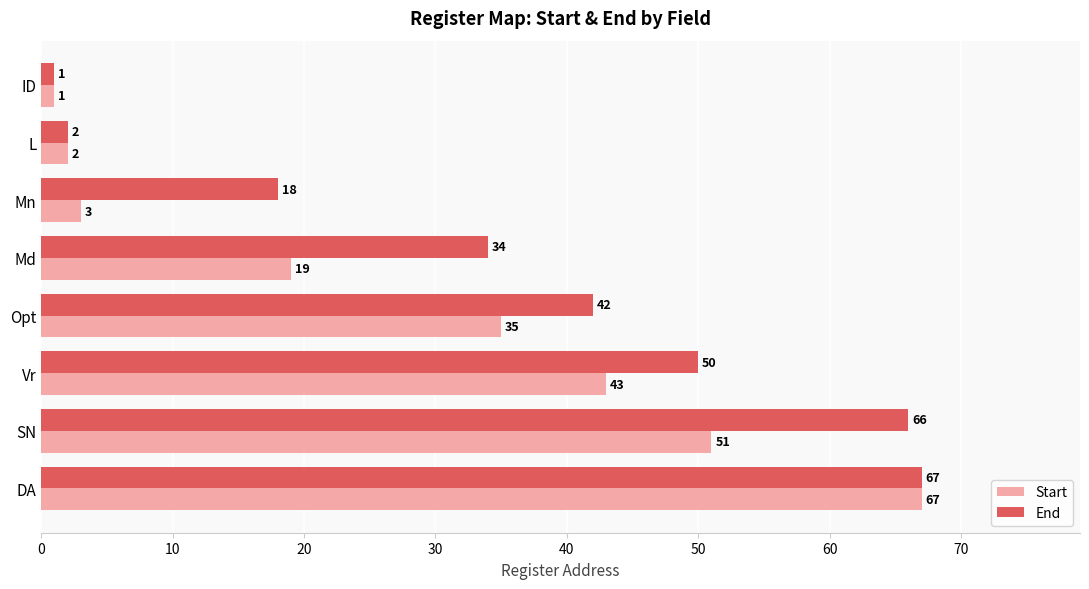

How many series are shown in this chart?

2